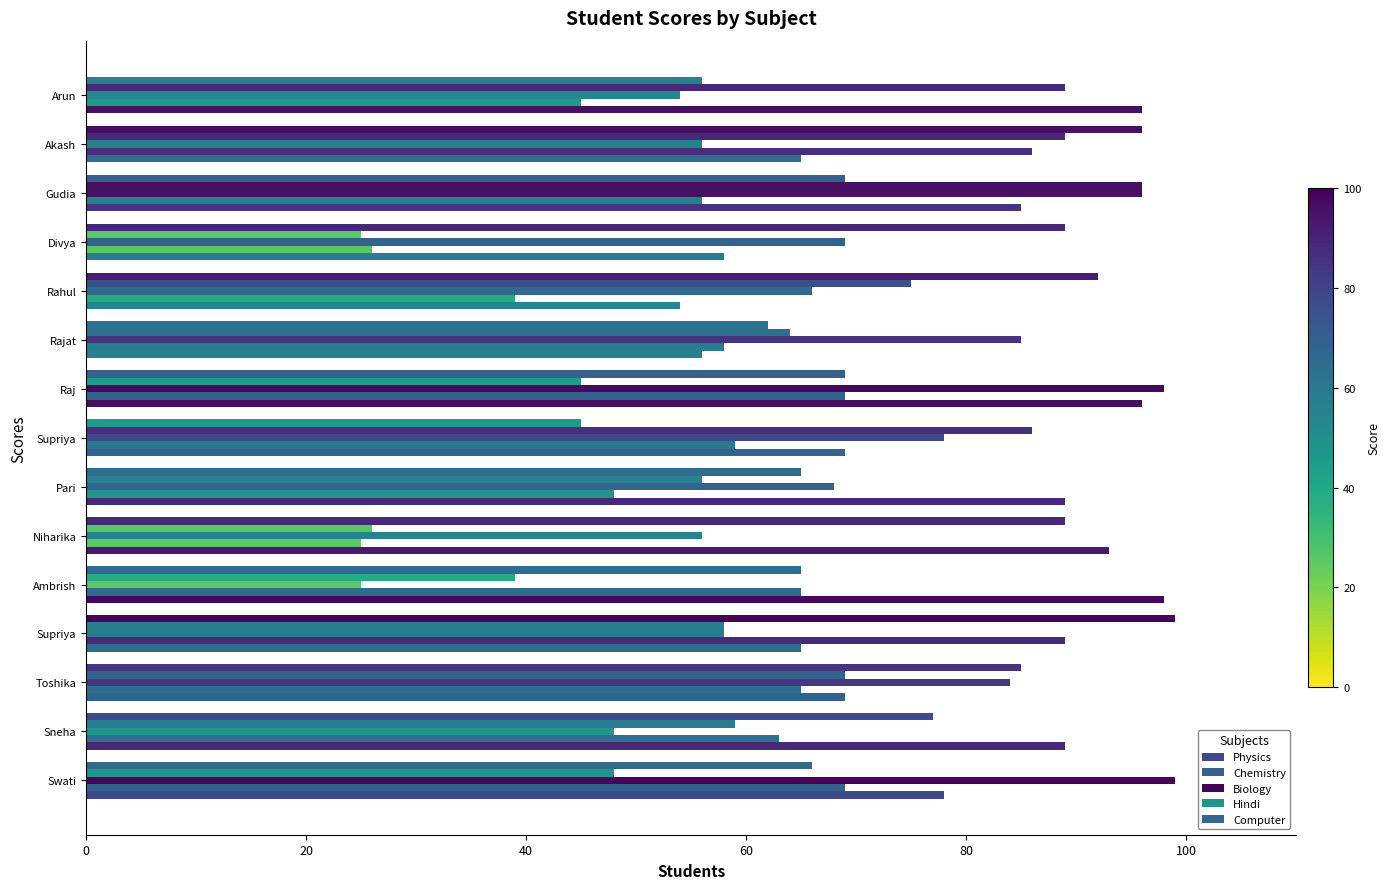

How many distinct data groups are displayed?

5